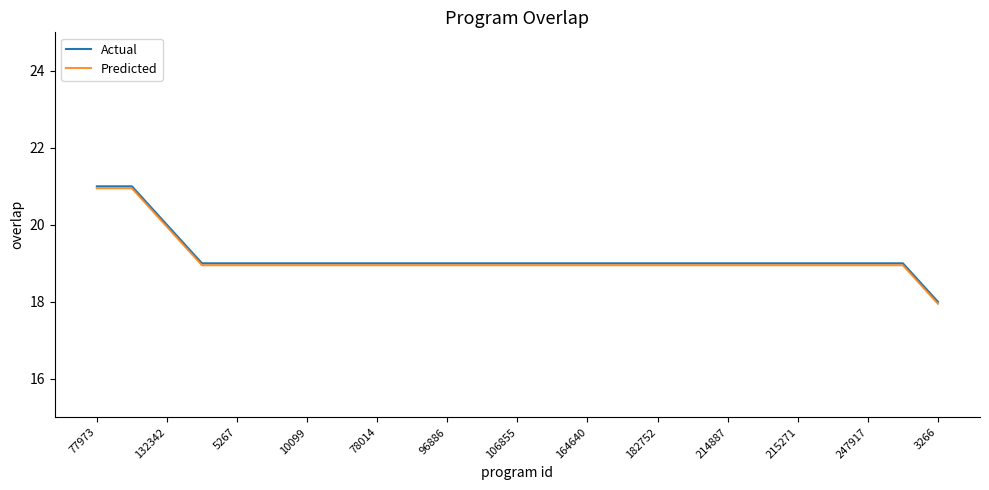

What is the minimum value for Actual?

18.0